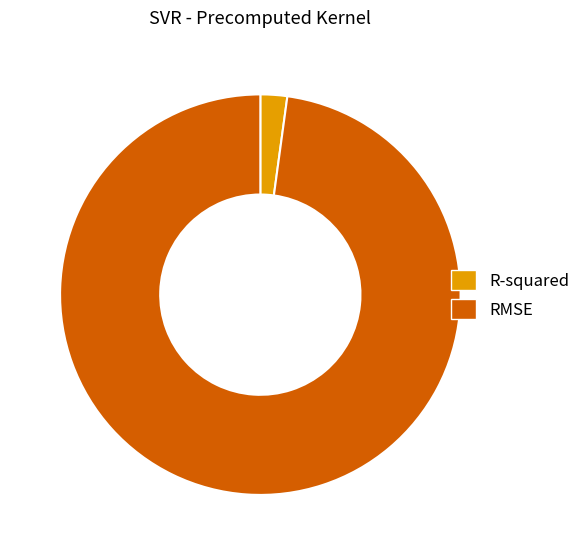

True or false: RMSE accounts for 98% of the total.

True